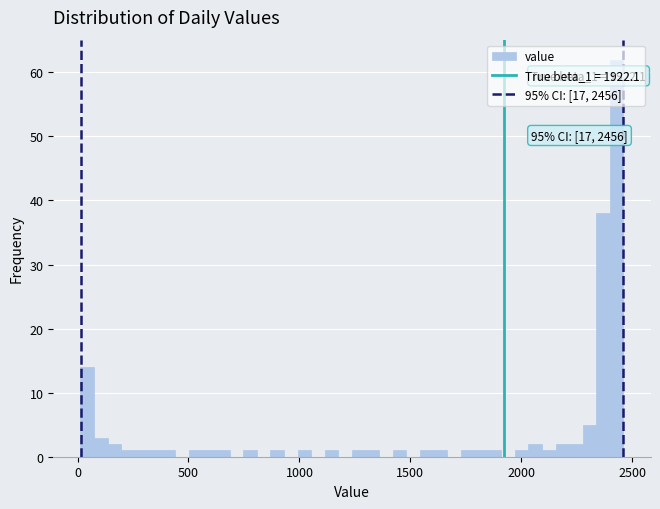

Around what value on the x-axis is the tallest bar? Give the approximate position of its centre, as read against the axis.

2450